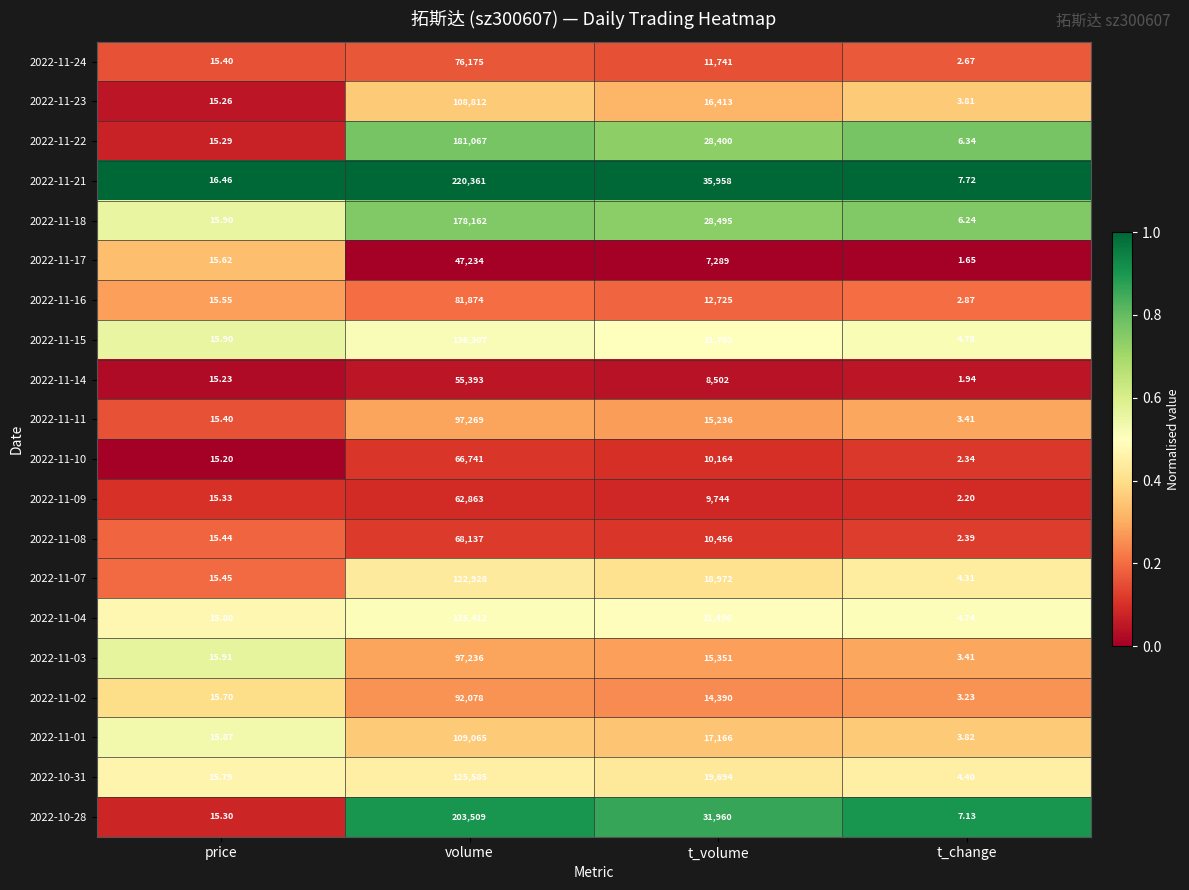

At volume, list the series in order from smallest to largest.

2022-11-17, 2022-11-14, 2022-11-09, 2022-11-10, 2022-11-08, 2022-11-24, 2022-11-16, 2022-11-02, 2022-11-03, 2022-11-11, 2022-11-23, 2022-11-01, 2022-11-07, 2022-10-31, 2022-11-04, 2022-11-15, 2022-11-18, 2022-11-22, 2022-10-28, 2022-11-21